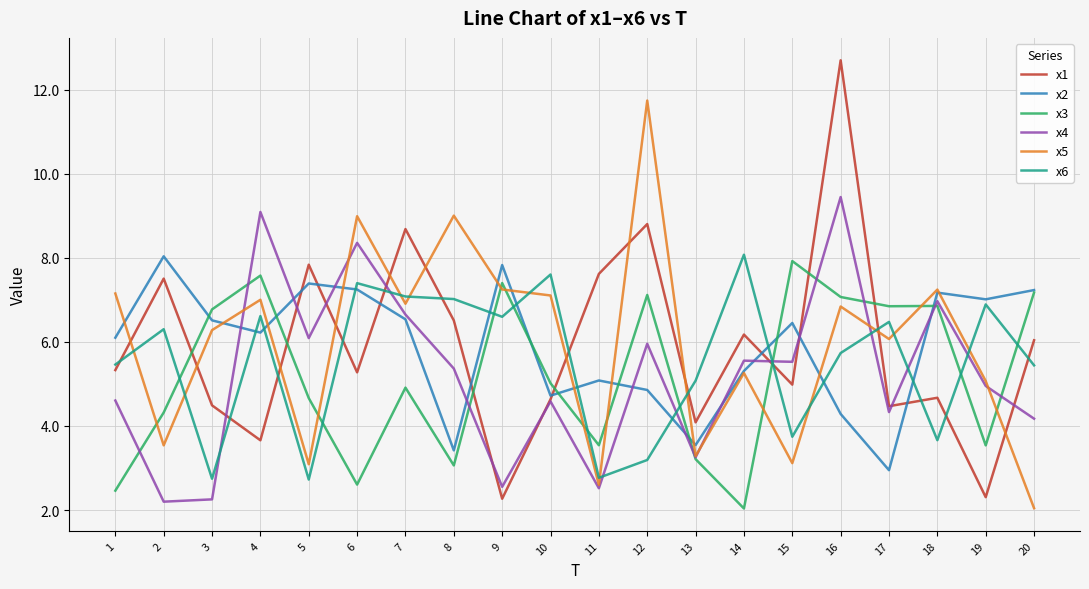

Which series ends up on top after the final intersection of x1 and x5?

x1